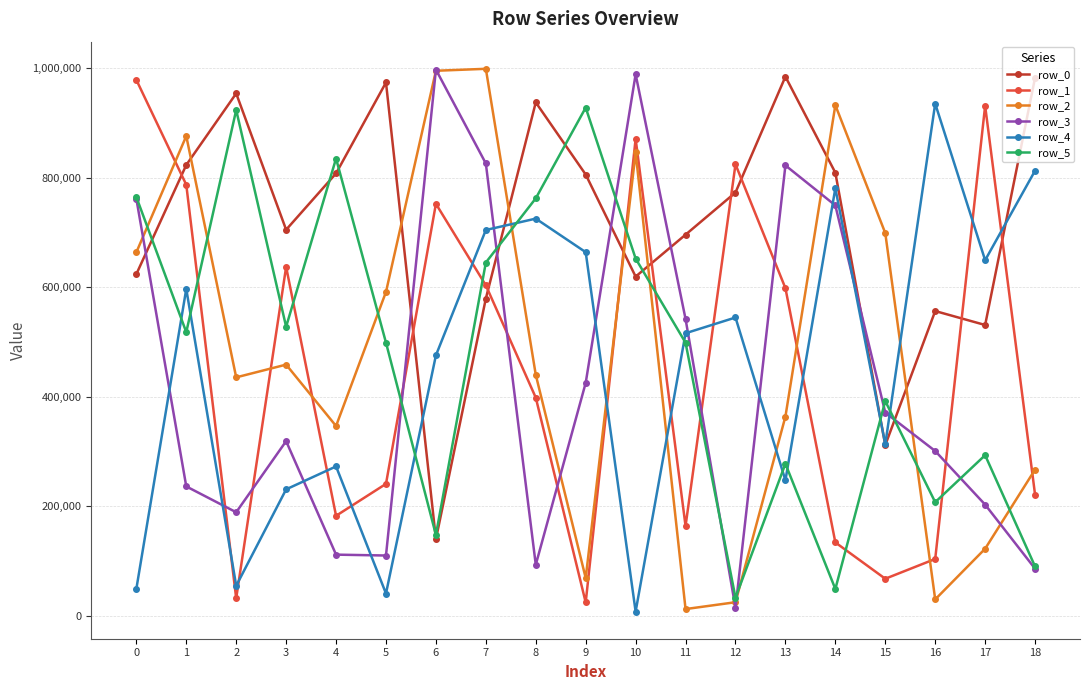

What is the average value of the row_0 series?

716387